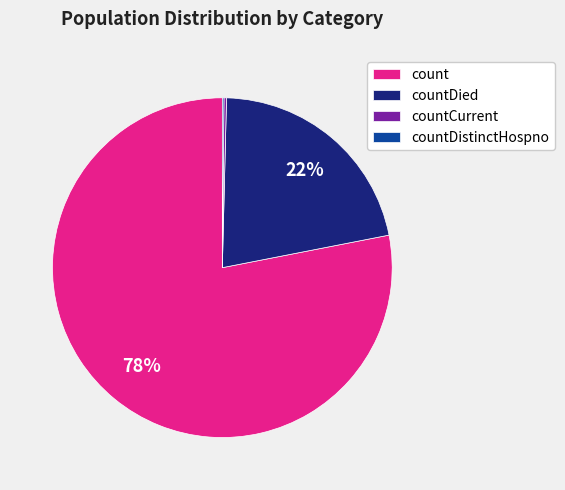

Is it true that countDied is 35% of the pie?

False